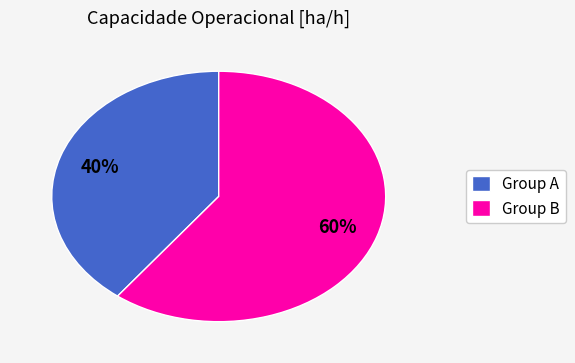

Which has a higher value, Group A or Group B?

Group B